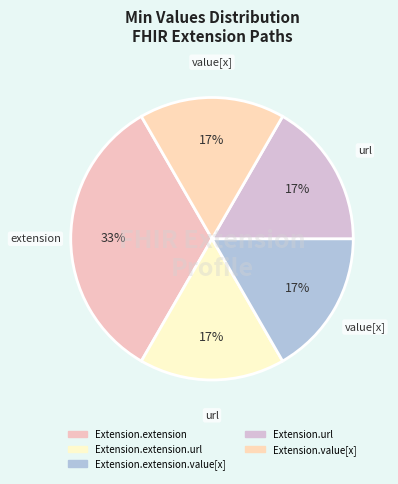

How many slices are in this pie chart?

5